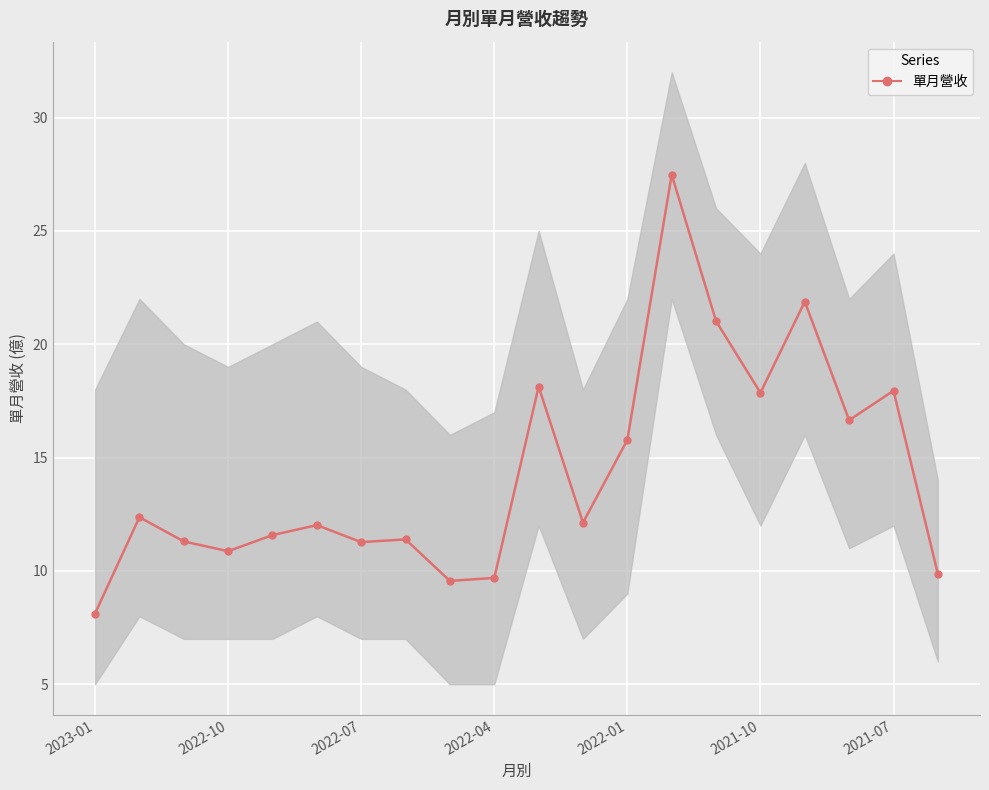

The chart shows a value of 18.1 at 10. True or false?

True